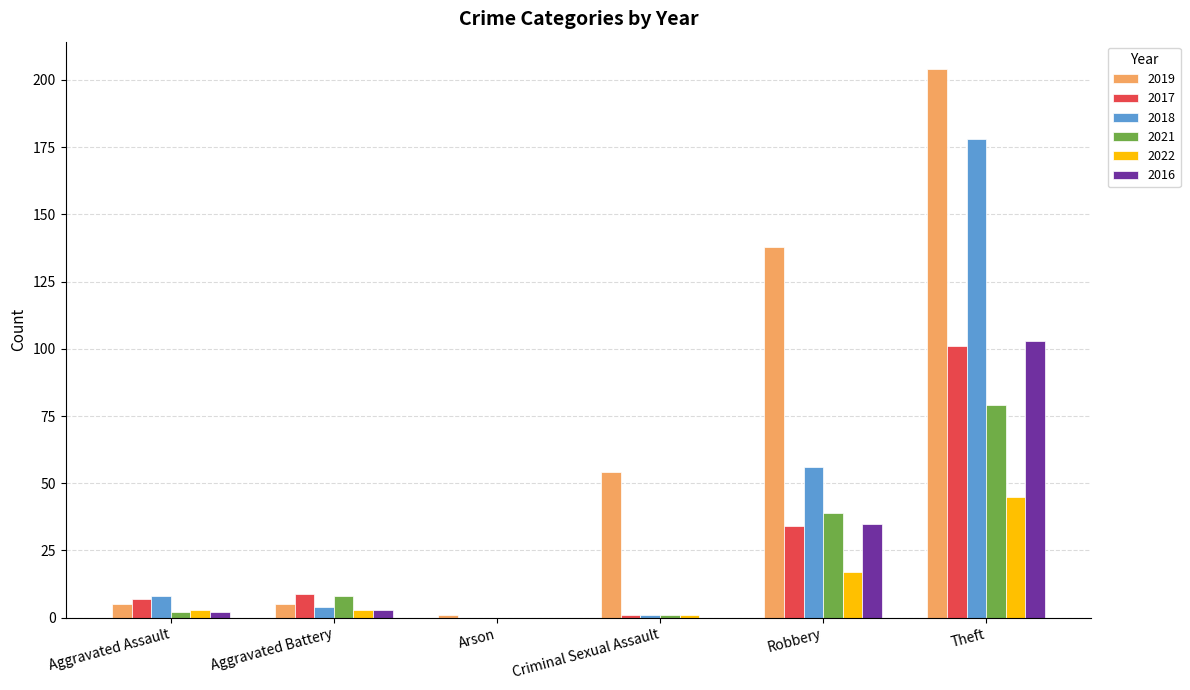

Which series has the largest range (max minus min)?

2019